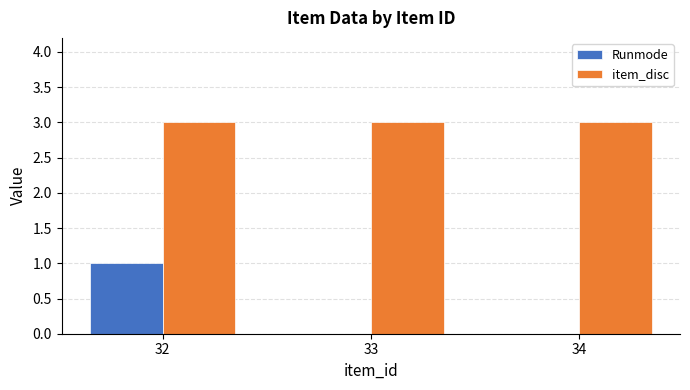

What is the maximum value shown in the chart?

3